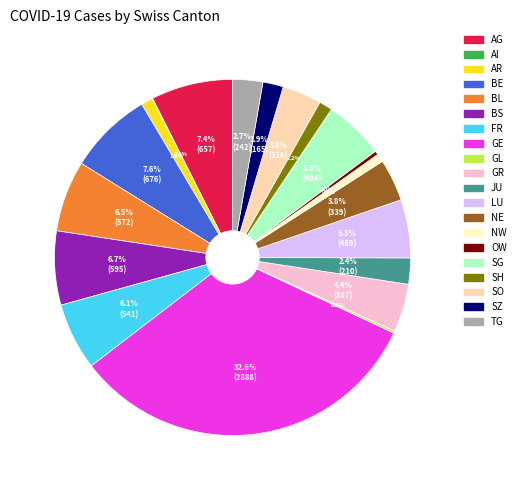

Which slice is the largest?

GE